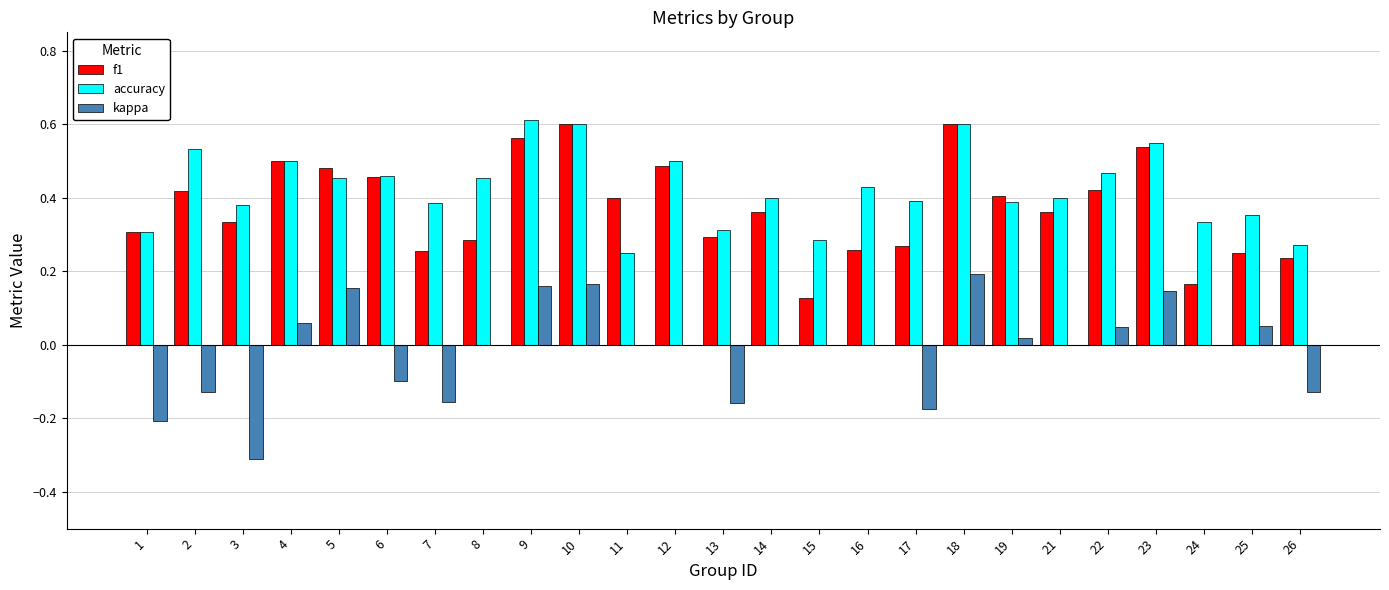

Is it true that accuracy equals 0.2 at 19?

False